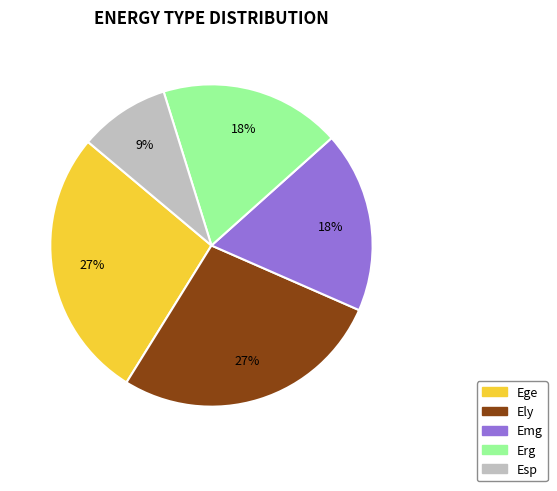

Is the sum of Ege and Esp greater than half?

No